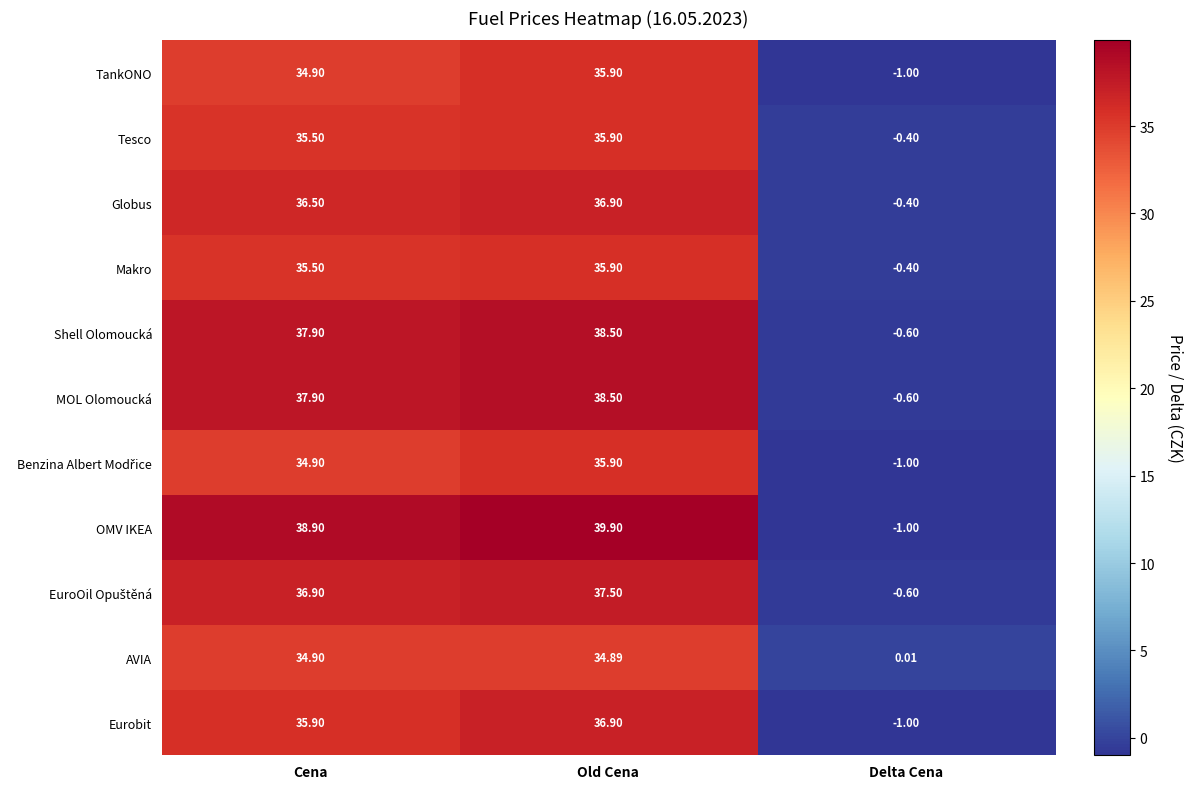

At which label does Tesco first exceed 35?

Cena